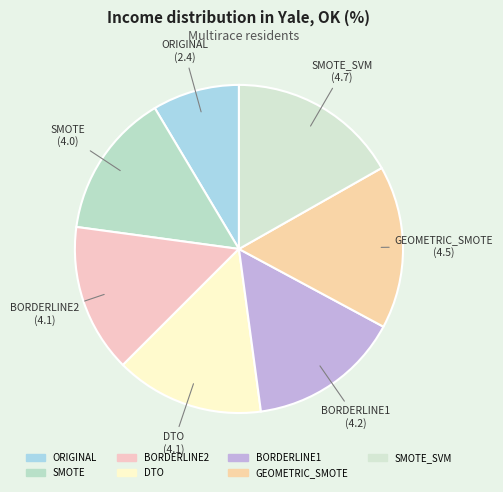

Is the sum of BORDERLINE2 and GEOMETRIC_SMOTE greater than half?

No